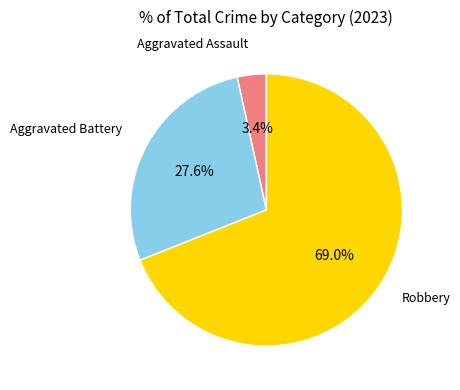

Which has a higher value, Aggravated Battery or Aggravated Assault?

Aggravated Battery